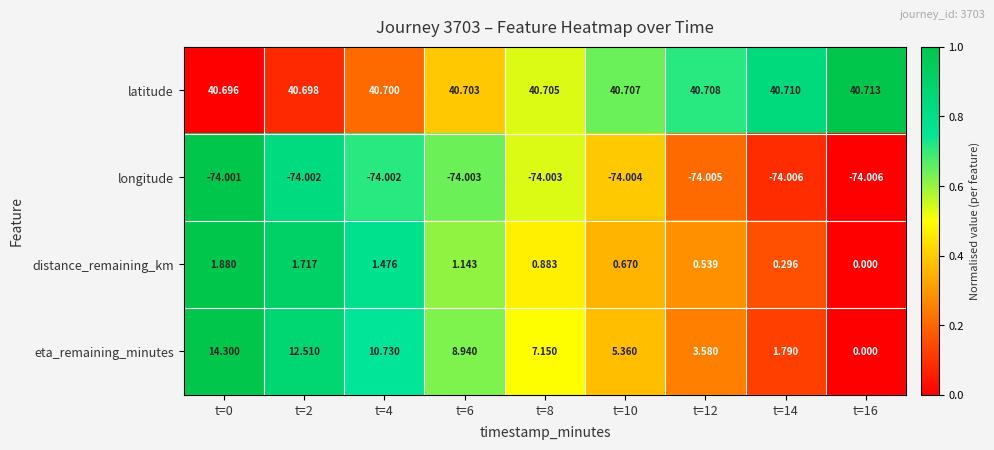

How many data points does each series have?

9